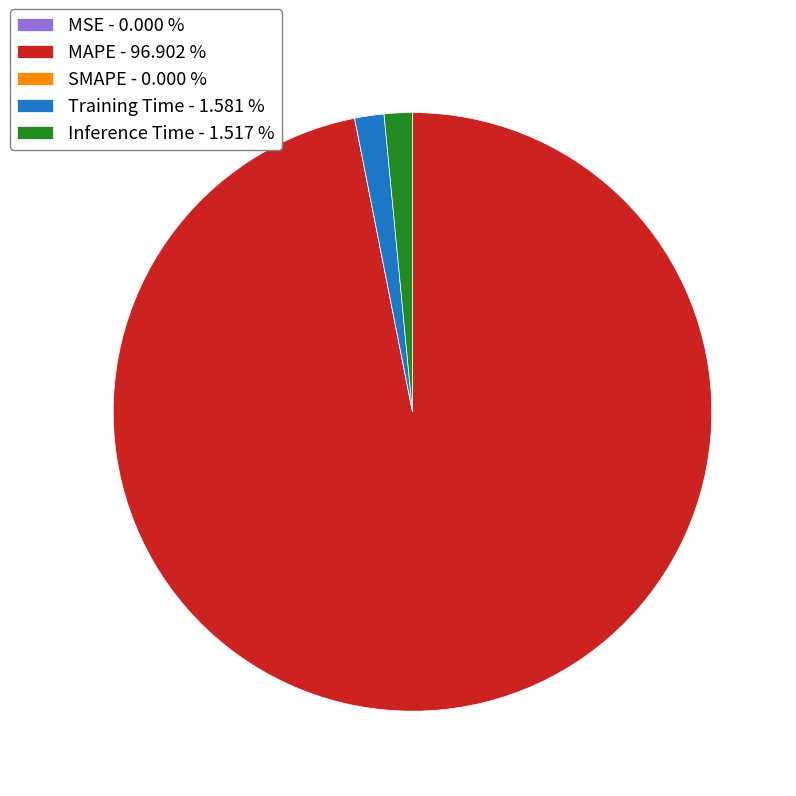

Is there a majority slice in this chart?

Yes